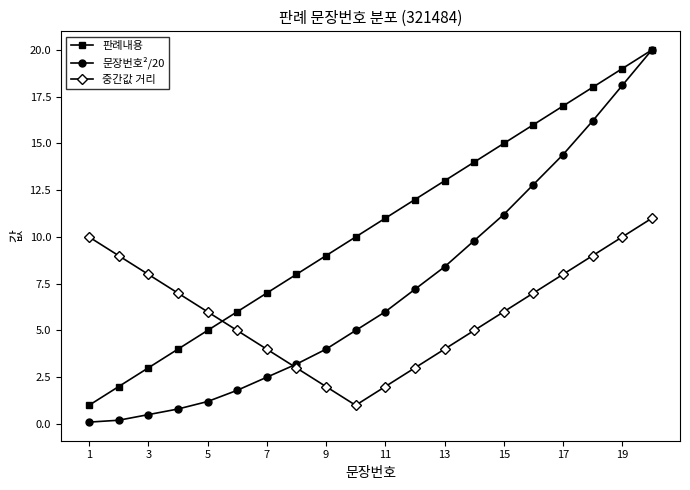

What is the sum of all 문장번호²/20 values?

143.4